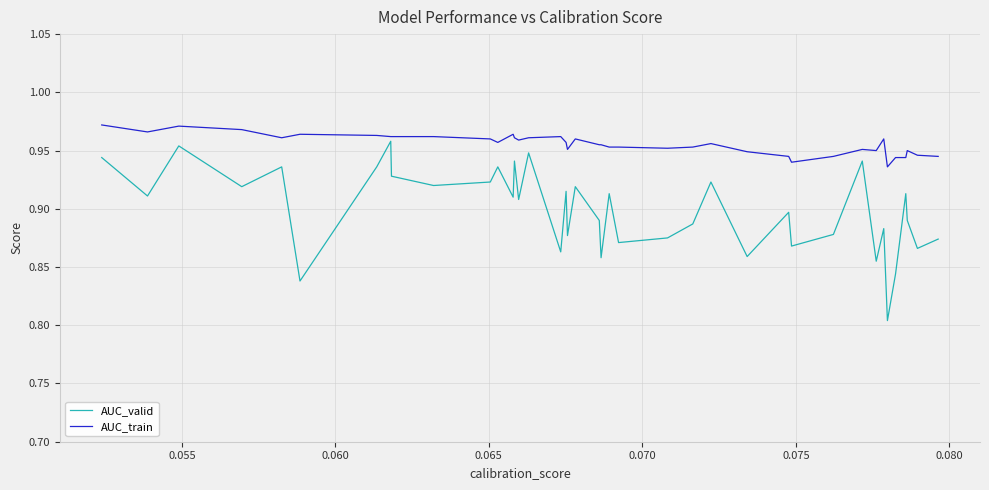

Count the AUC_train values in the range 0 to 1.

40